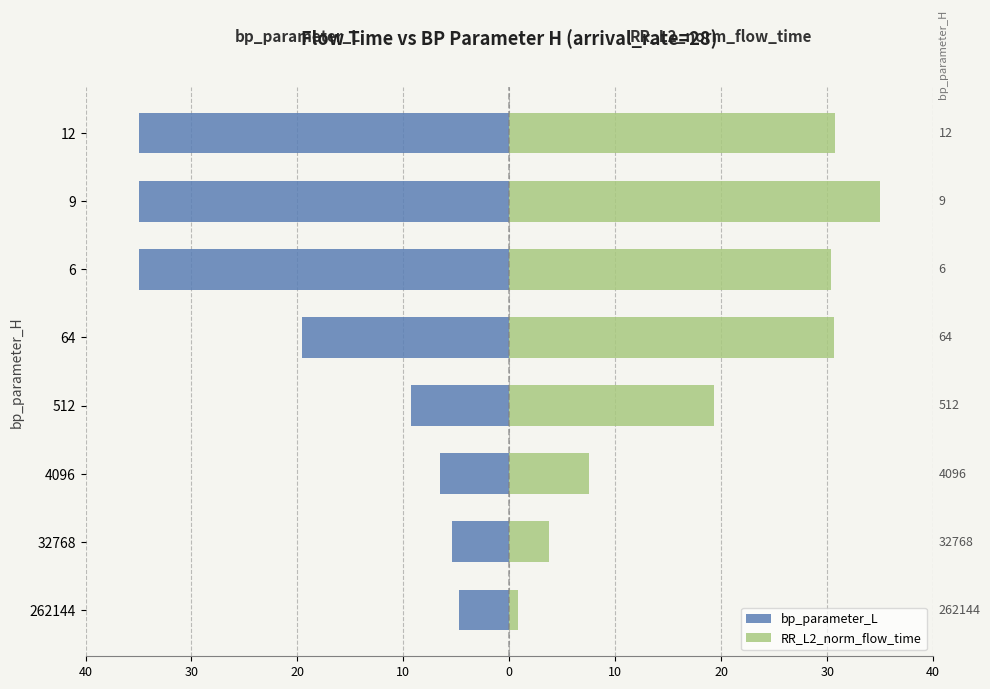

What is the minimum value for RR_L2_norm_flow_time?

0.9